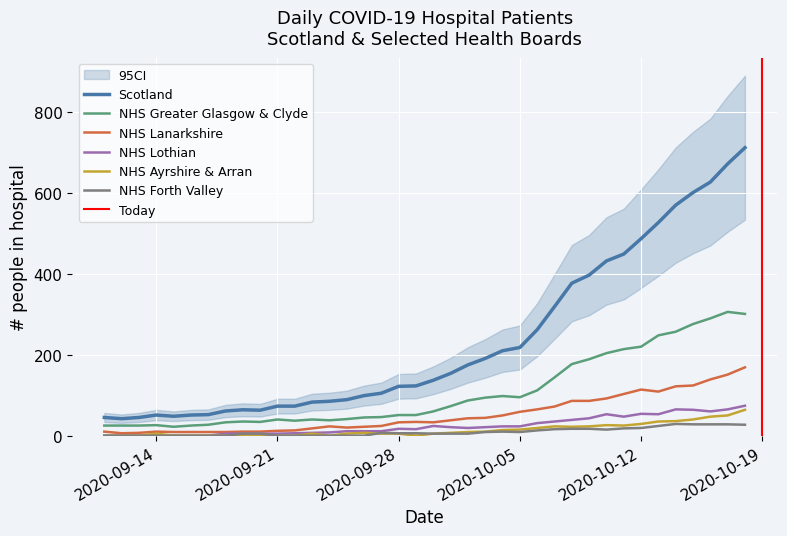

True or false: NHS Forth Valley and Scotland intersect in this chart.

False